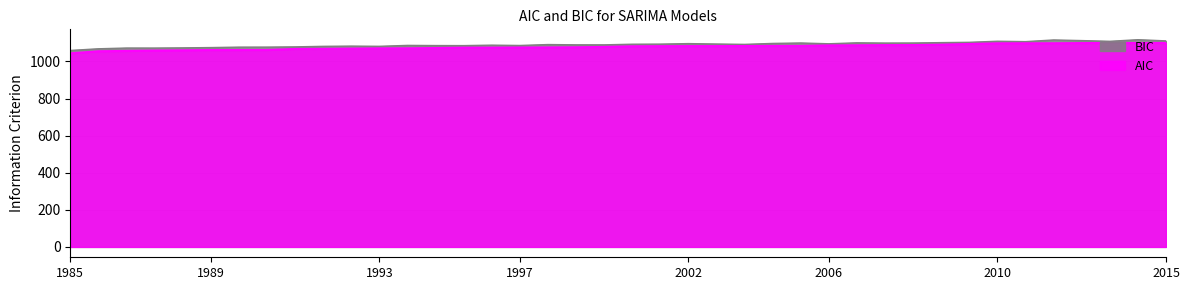

The value of AIC at 2006 is 1578.2. True or false?

False